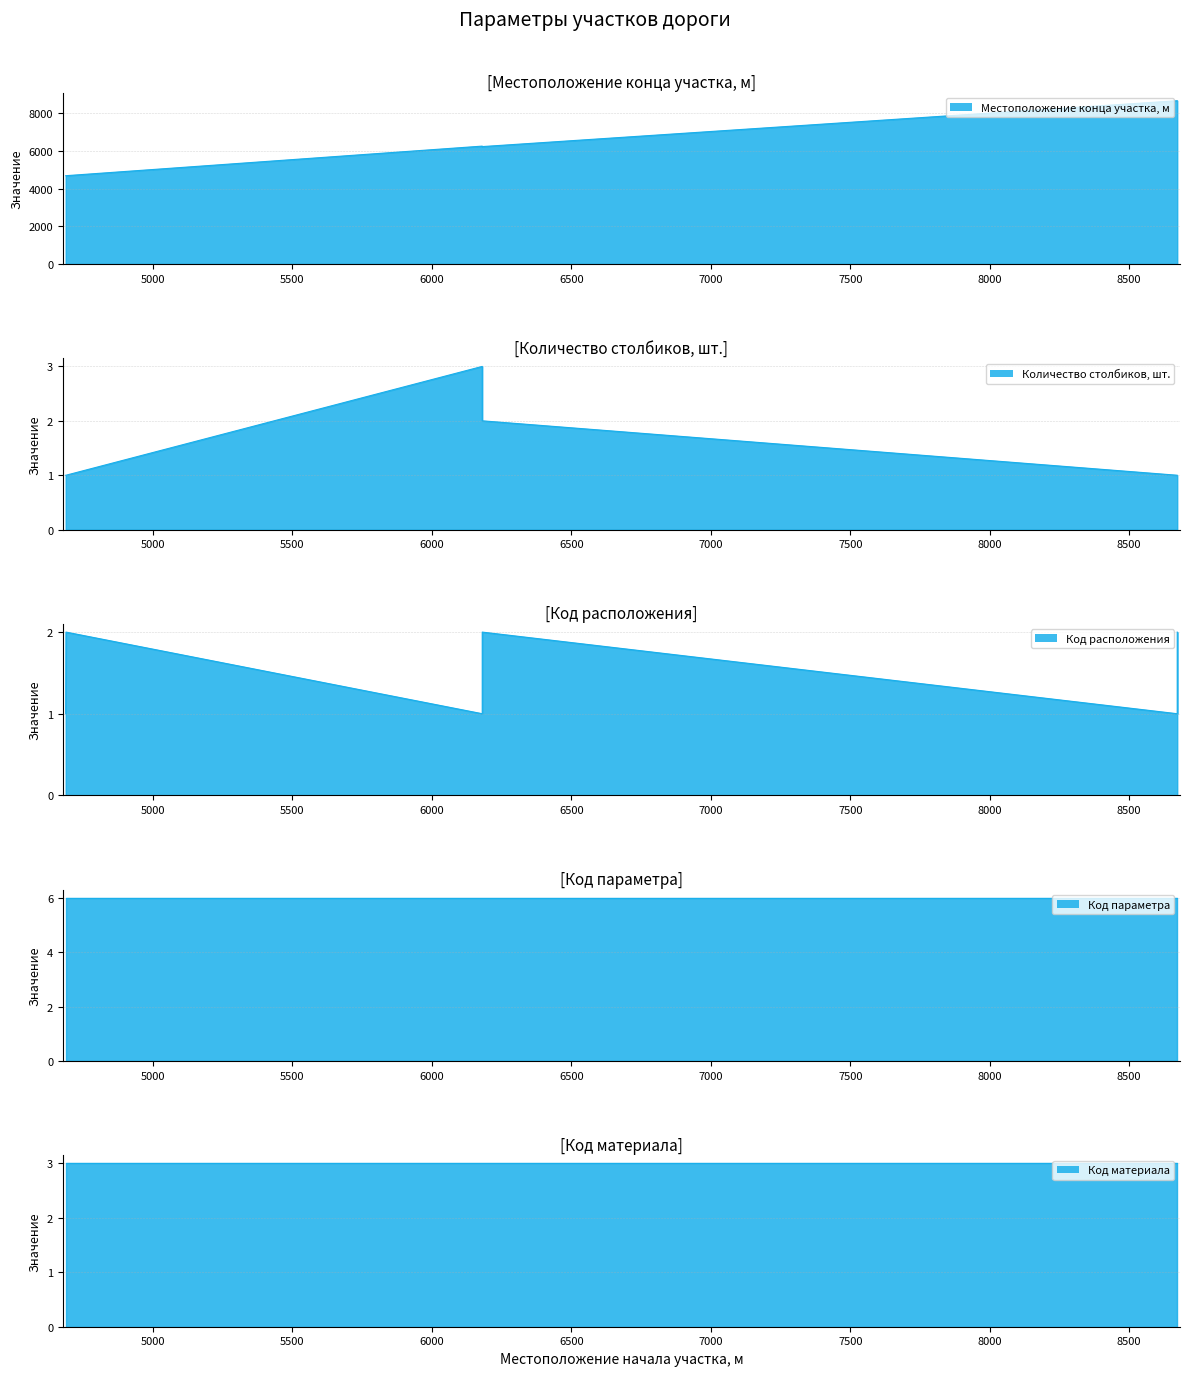

What are all the series names shown in the legend?

Местоположение конца участка, м line, Количество столбиков, шт. line, Код расположения line, Код параметра line, Код материала line